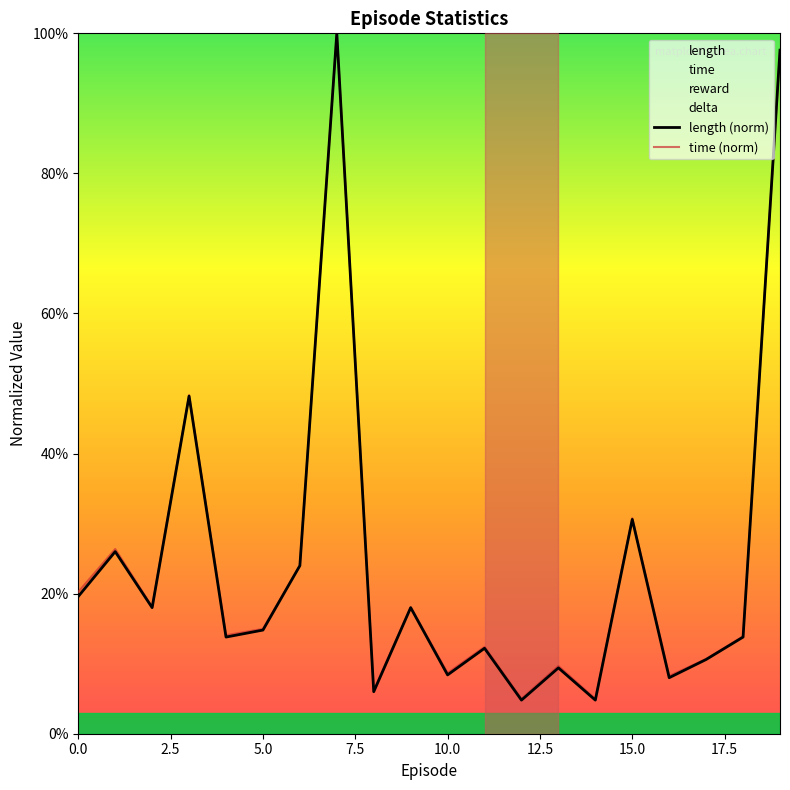

After their last crossing, which series has the higher values: length (norm) or time (norm)?

length (norm)